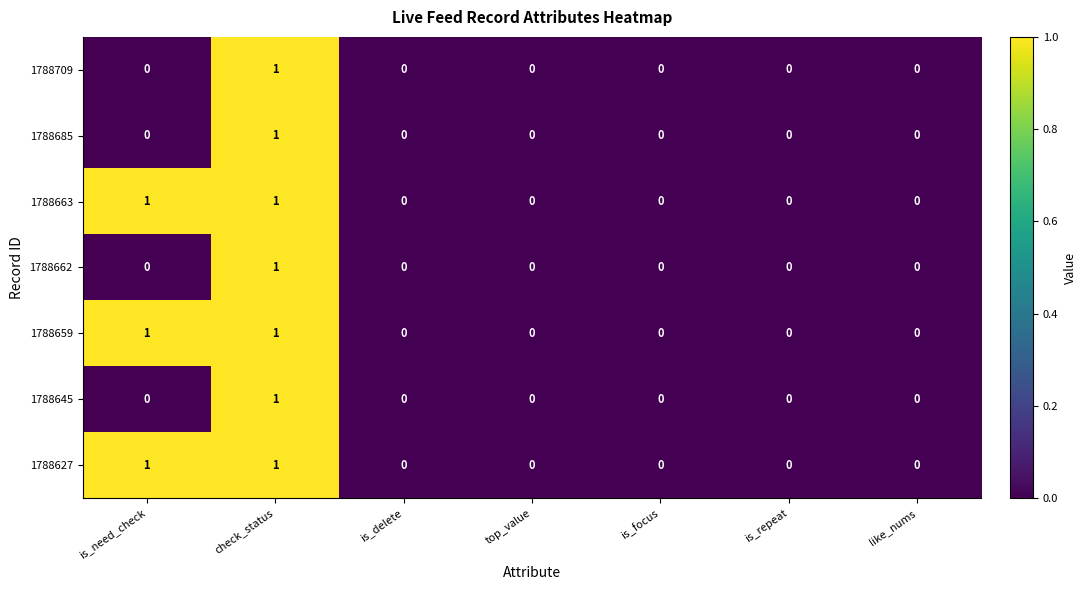

The 1788659 series shows 1 at is_need_check. True or false?

True